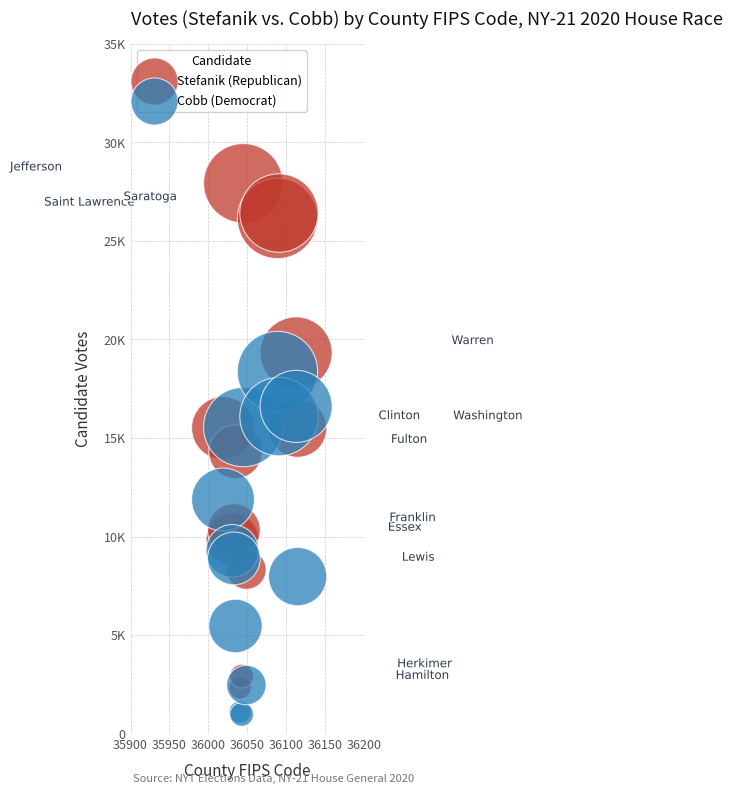

What are all the series names shown in the legend?

Stefanik (Republican), Cobb (Democrat)